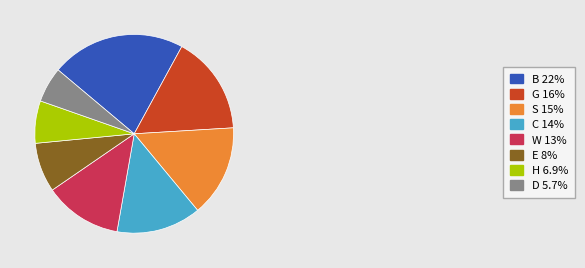

Count the number of slices in the pie.

8